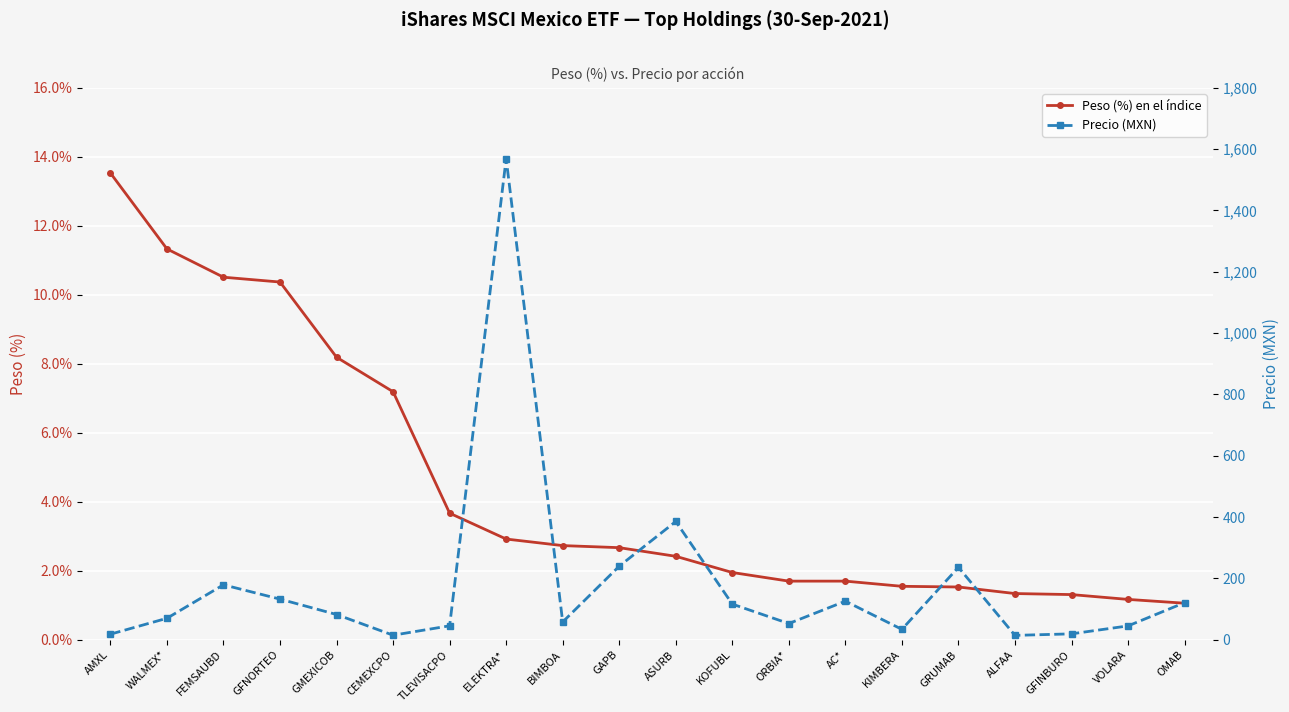

Reading left to right, transcribe all the data shown in this chart.

Peso (%) en el índice: AMXL=13.5	WALMEX*=11.3	FEMSAUBD=10.5	GFNORTEO=10.4	GMEXICOB=8.2	CEMEXCPO=7.2	TLEVISACPO=3.7	ELEKTRA*=2.9	BIMBOA=2.7	GAPB=2.7	ASURB=2.4	KOFUBL=1.9	ORBIA*=1.7	AC*=1.7	KIMBERA=1.6	GRUMAB=1.5	ALFAA=1.3	GFINBURO=1.3	VOLARA=1.2	OMAB=1.1
Precio (MXN): AMXL=18.3	WALMEX*=70.1	FEMSAUBD=179.2	GFNORTEO=132.6	GMEXICOB=82.4	CEMEXCPO=14.9	TLEVISACPO=45.5	ELEKTRA*=1569.1	BIMBOA=58.0	GAPB=240.0	ASURB=385.8	KOFUBL=116.3	ORBIA*=52.9	AC*=125.9	KIMBERA=34.0	GRUMAB=236.3	ALFAA=14.3	GFINBURO=19.3	VOLARA=45.2	OMAB=121.1